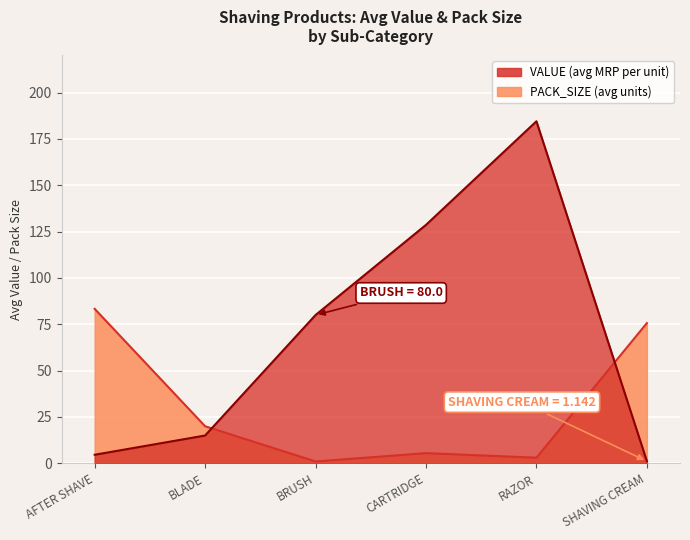

Is it true that PACK_SIZE equals 4.9 at RAZOR?

False